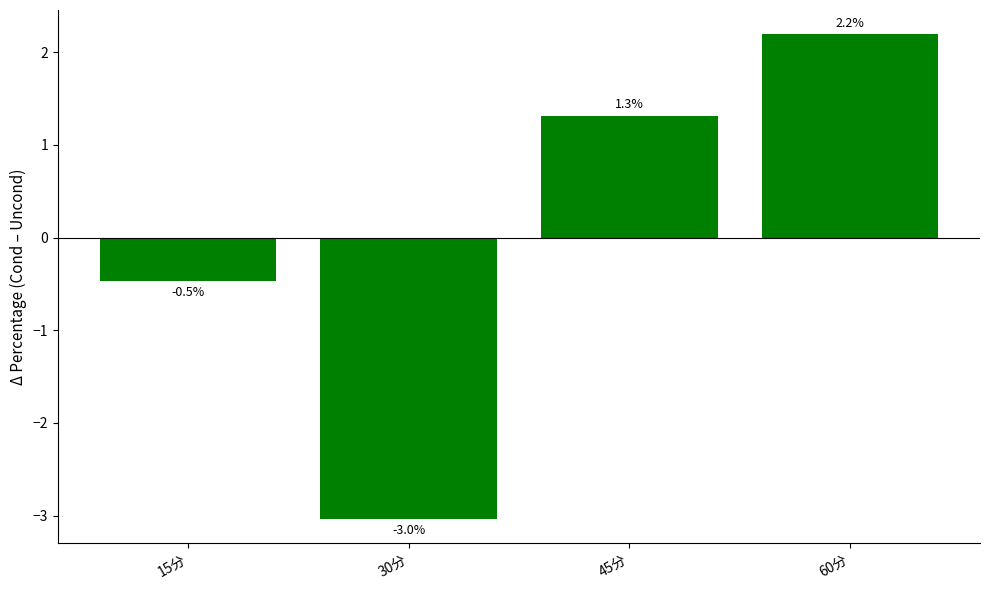

Reading right to left, extract all data points from this chart.

2.2	1.3	-3.0	-0.5